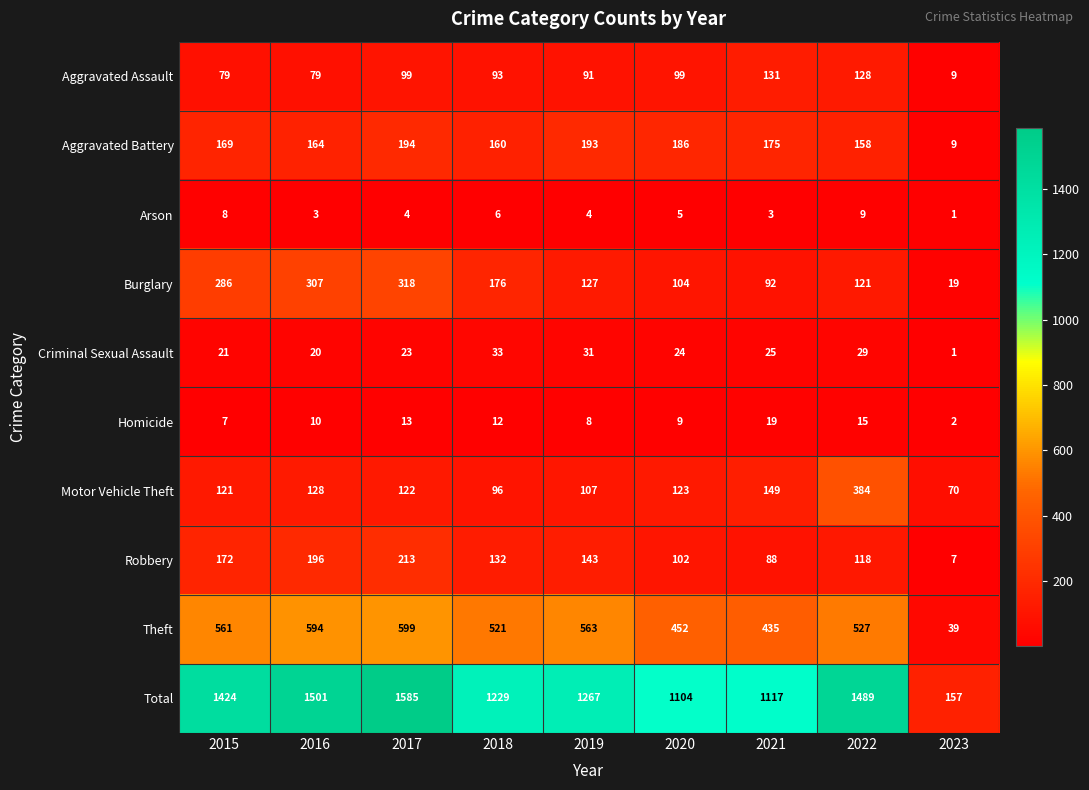

What is the difference between the highest and lowest values at 2022?

1480